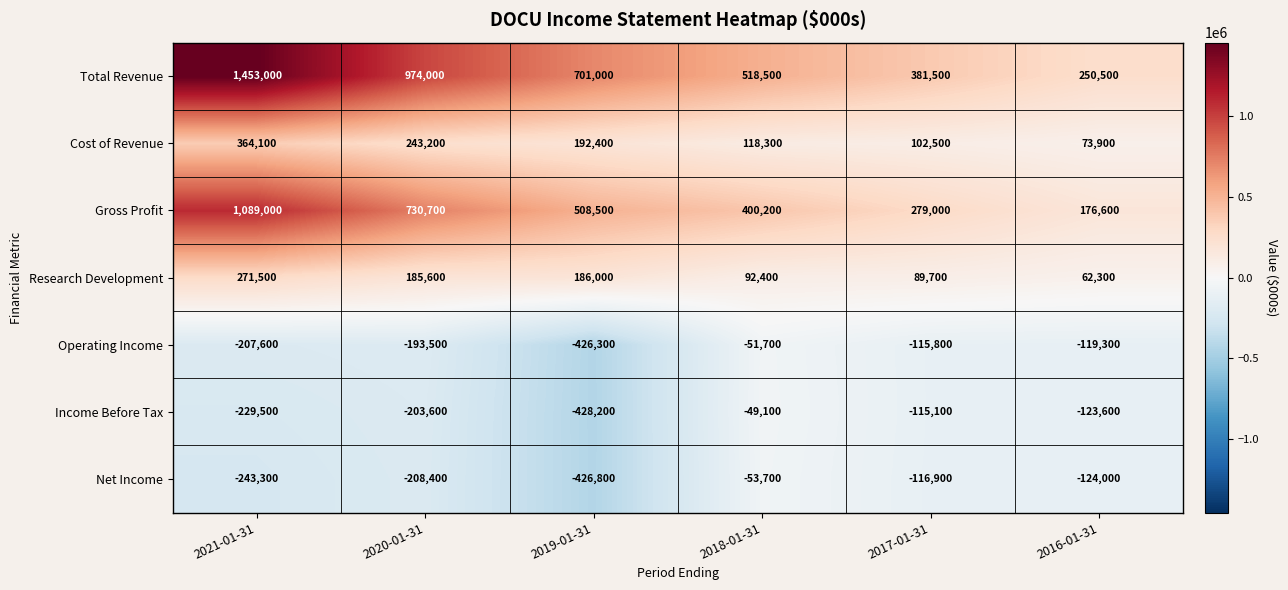

Which category has the lowest value in the Income Before Tax series?

2019-01-31